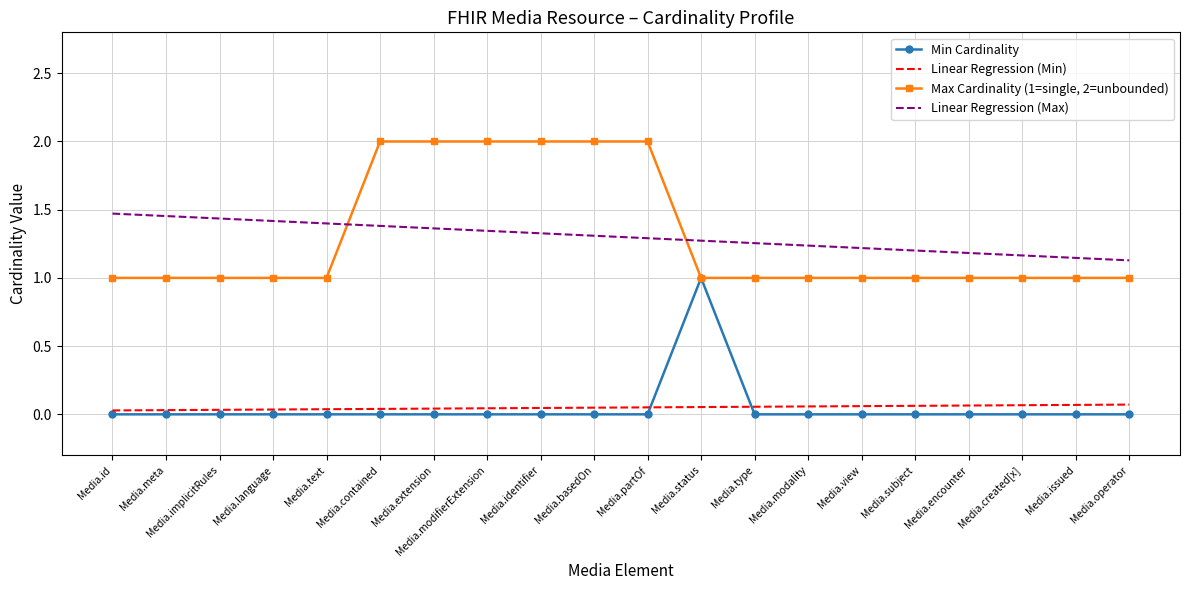

True or false: Linear Regression (Max) and Min Cardinality cross at least once.

False